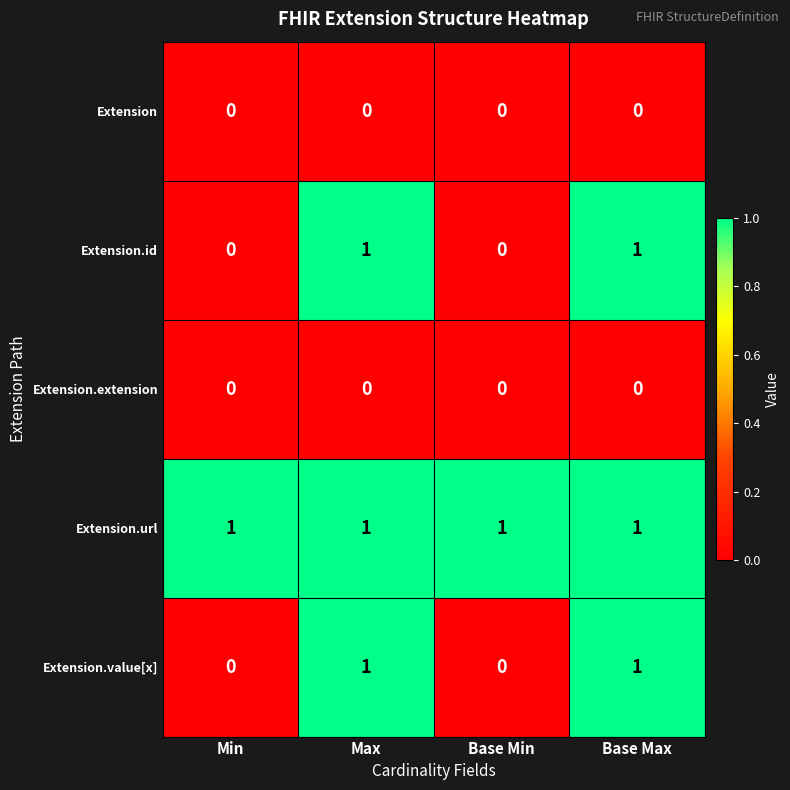

Which series has the largest total across all categories?

Extension.url